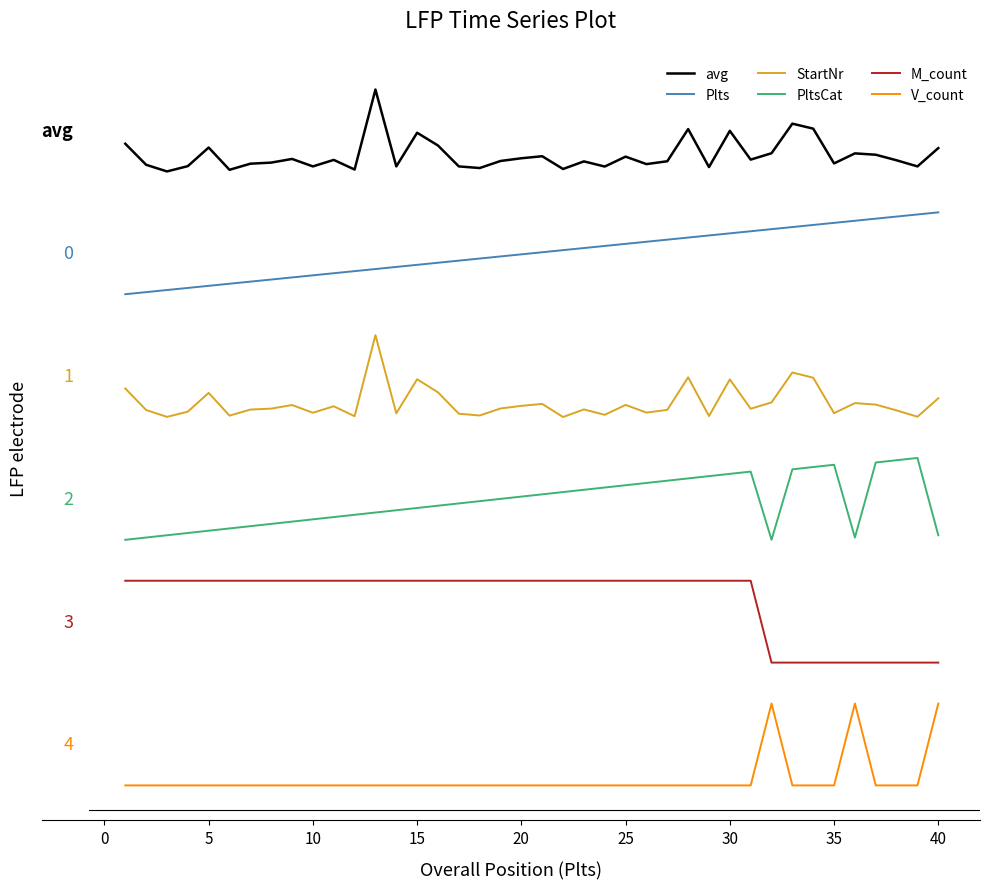

Does the chart display data point markers on the line(s)?

No